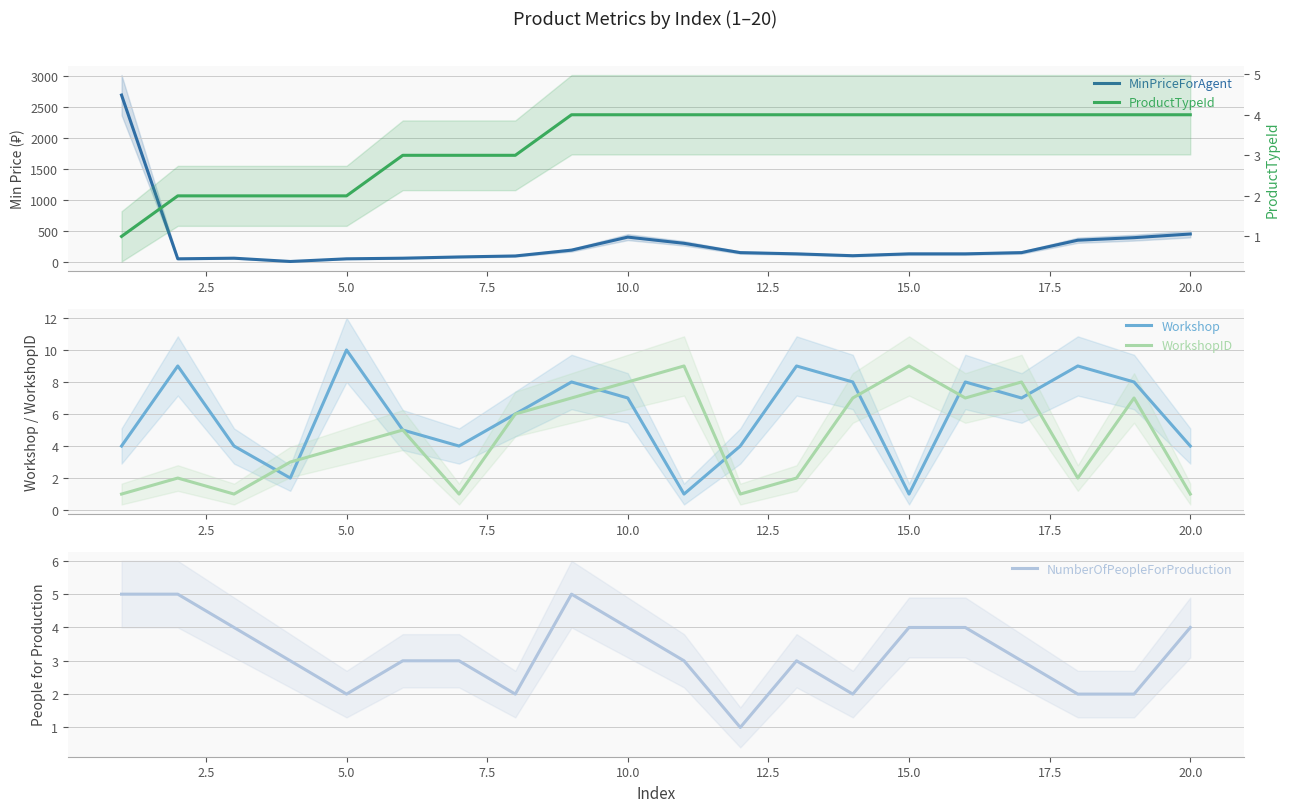

At which label does Workshop reach its peak?

5.0